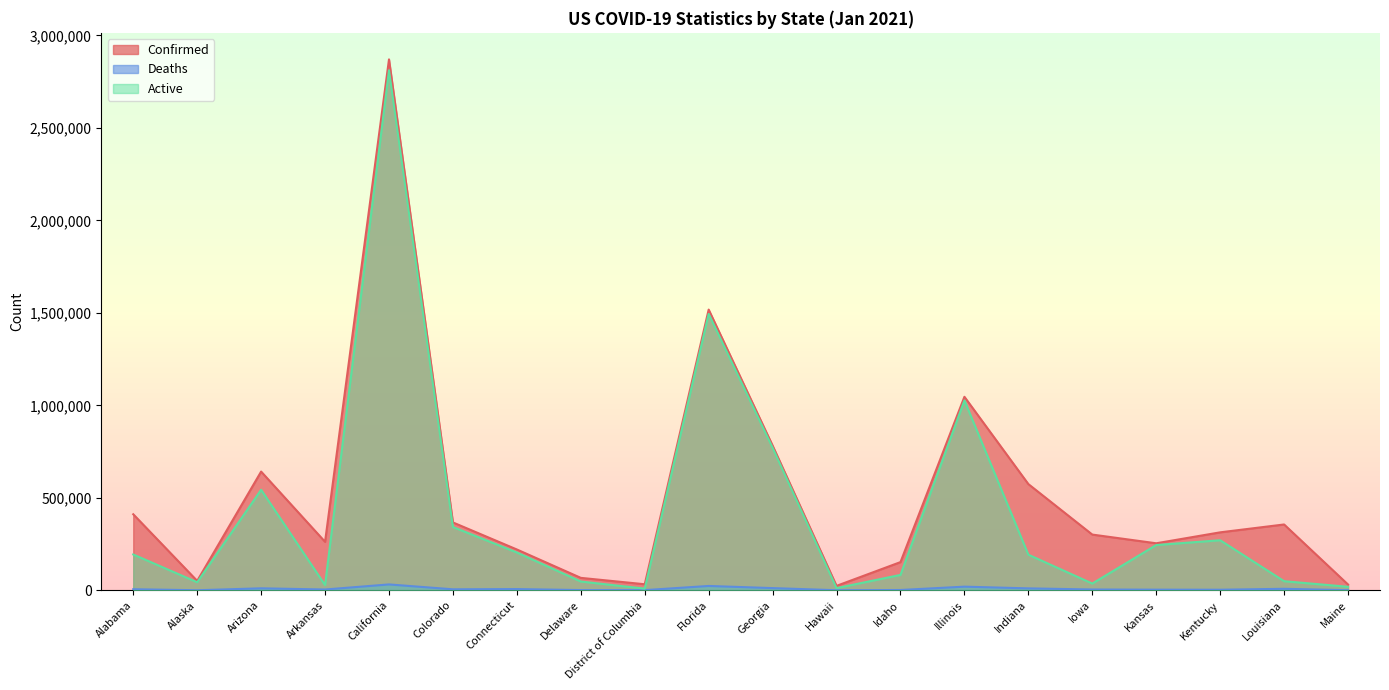

At which label does Deaths reach its minimum?

Alaska